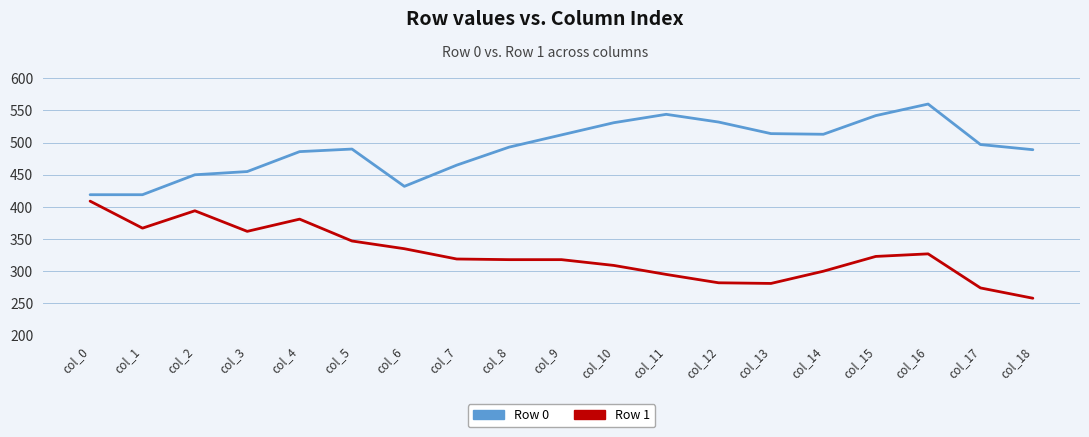

At which label is Row 1 closest to 333?

col_6